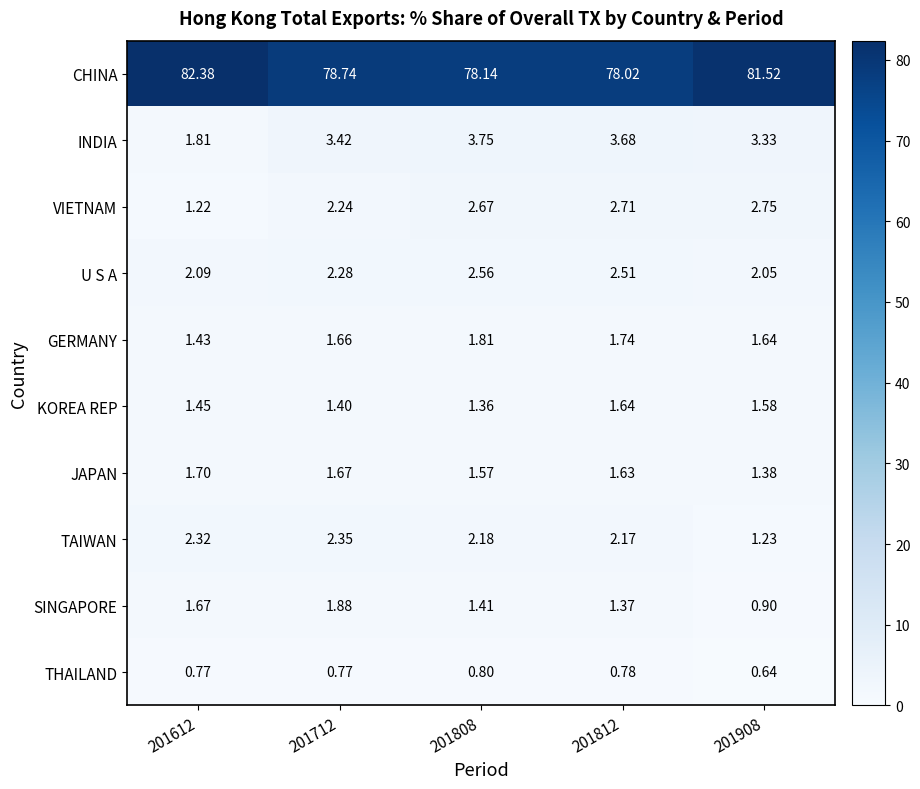

Rank the series at 201808 from highest to lowest value.

CHINA, INDIA, VIETNAM, U S A, TAIWAN, GERMANY, JAPAN, SINGAPORE, KOREA REP, THAILAND